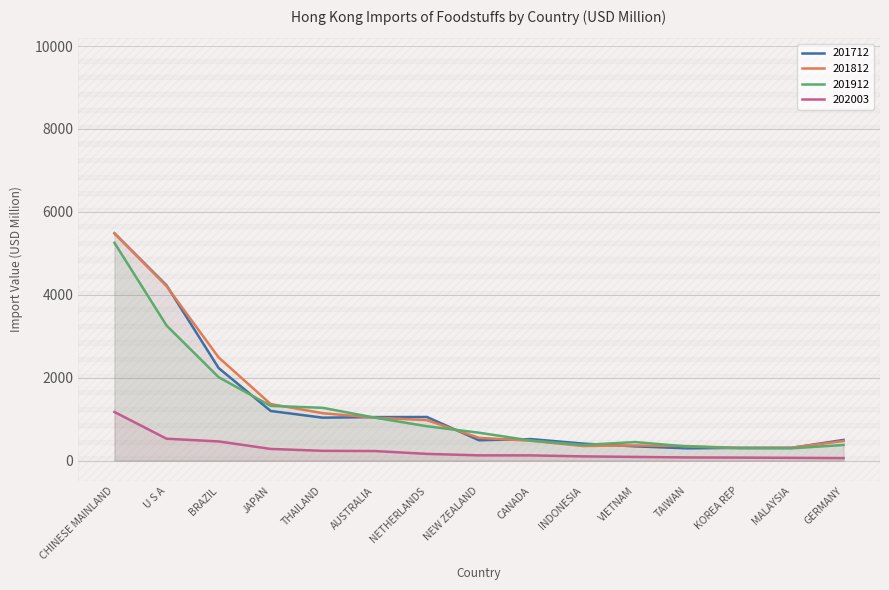

The 201712 series shows 123.2 at MALAYSIA. True or false?

False